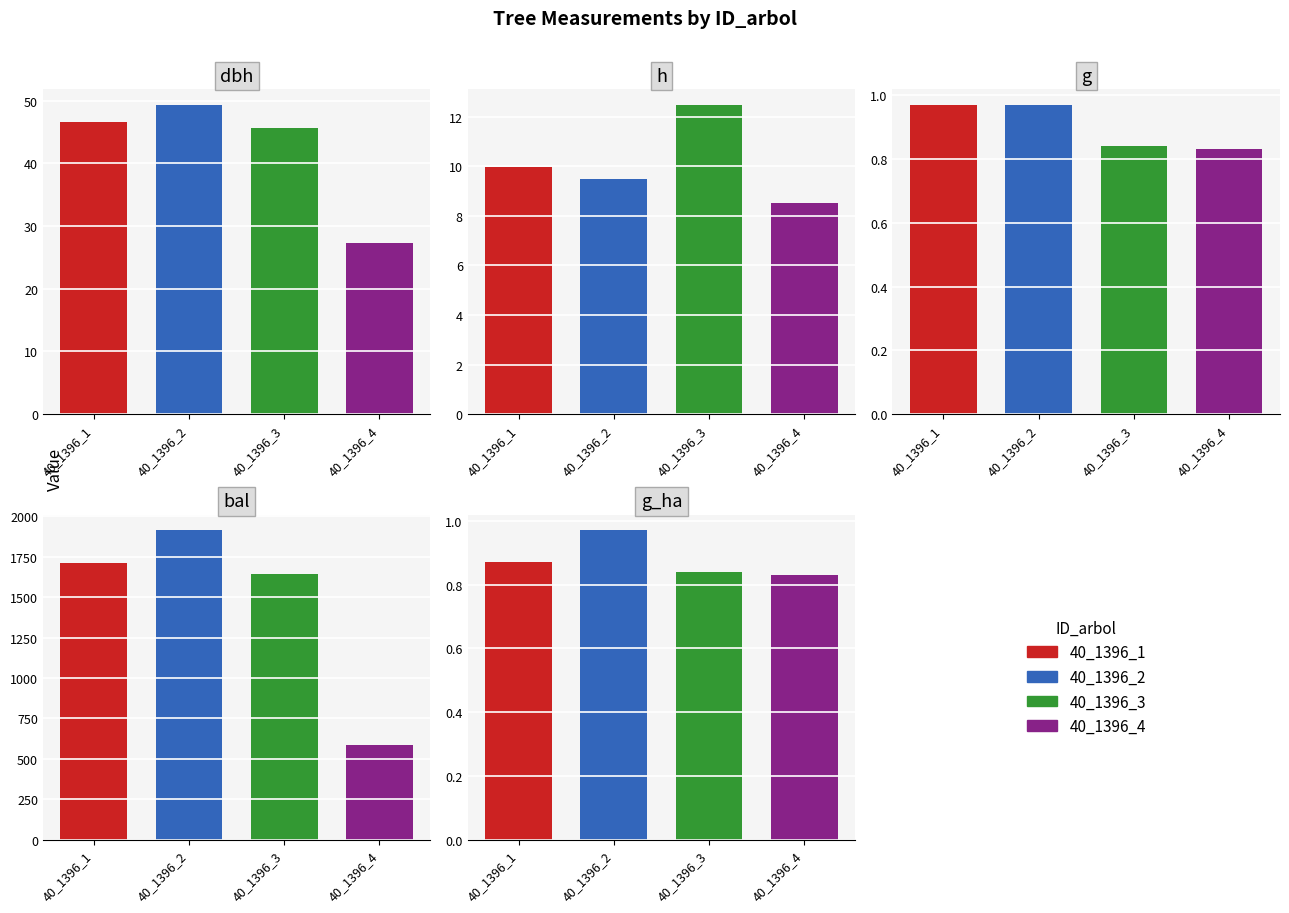

What is the sum of the dbh values at 40_1396_2 and 40_1396_4?

76.6